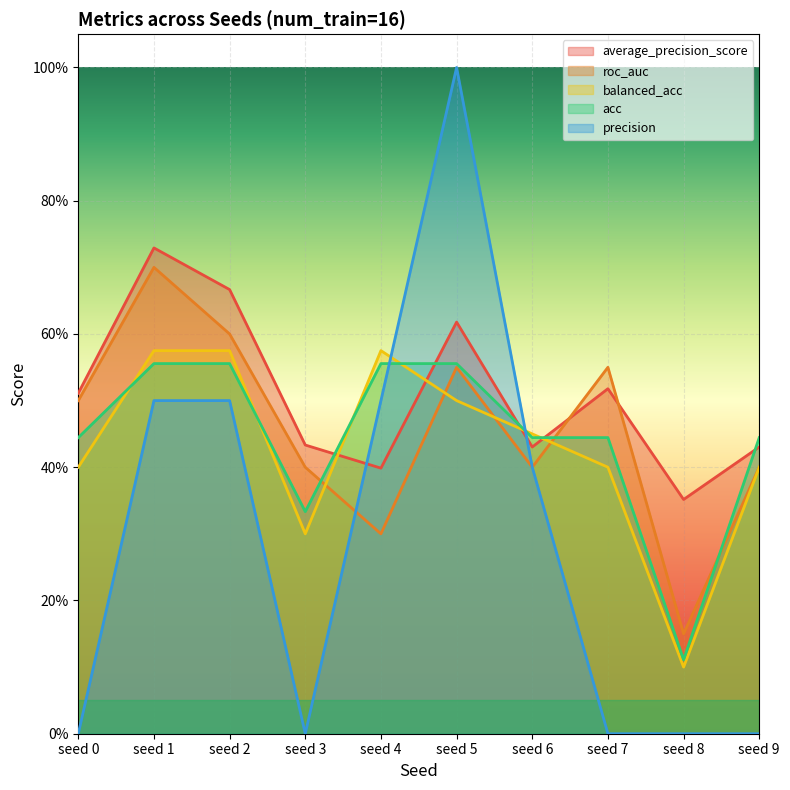

At seed 7, list the series in order from smallest to largest.

precision, balanced_acc, acc, average_precision_score, roc_auc